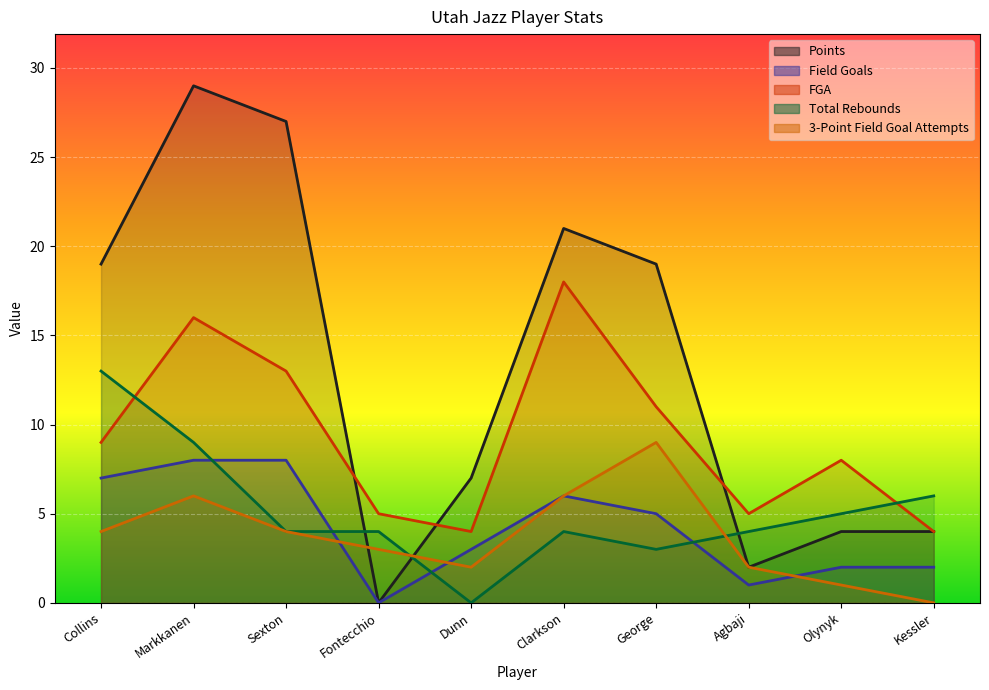

At which category does FGA reach its first local peak?

Markkanen